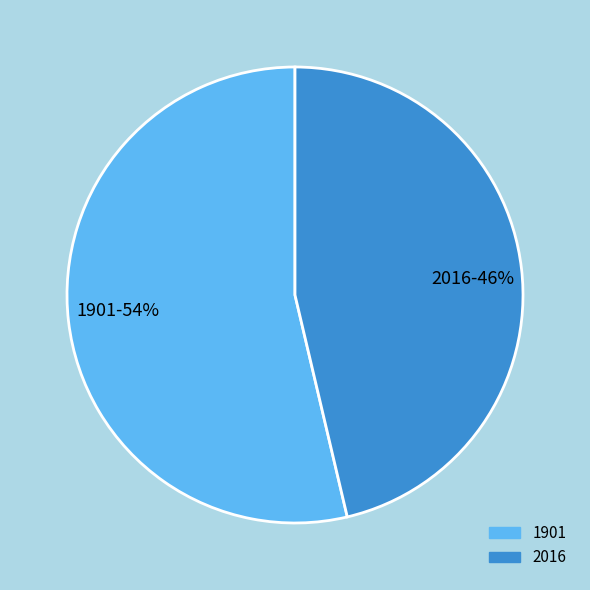

Which has a higher value, 1901 or 2016?

1901